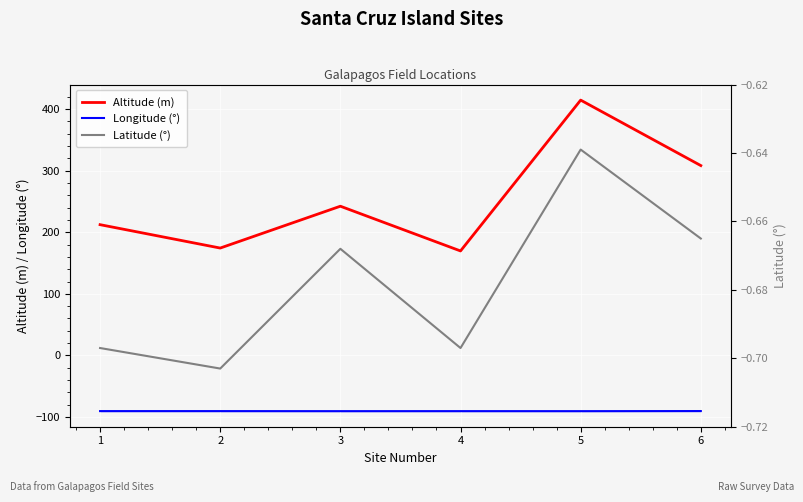

How many data points does each series have?

6